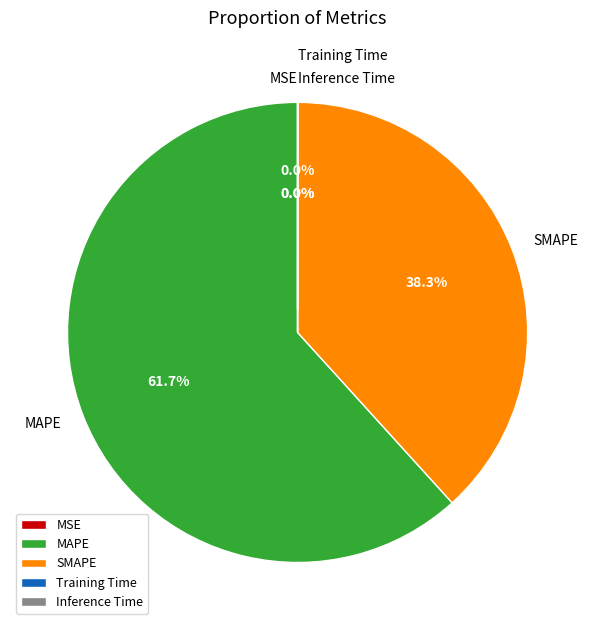

Is the sum of Inference Time and SMAPE greater than half?

No